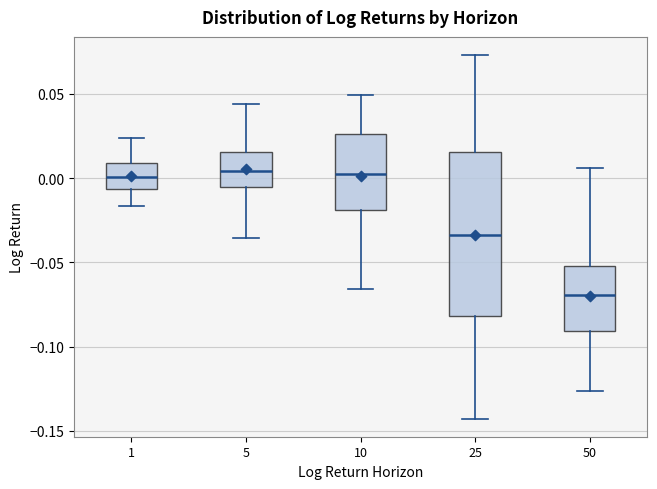

Where does the upper whisker of the box at x = 50 end on the y-axis? The values are not printed on the chart, so give them approximately, as read against the axis.

0.005